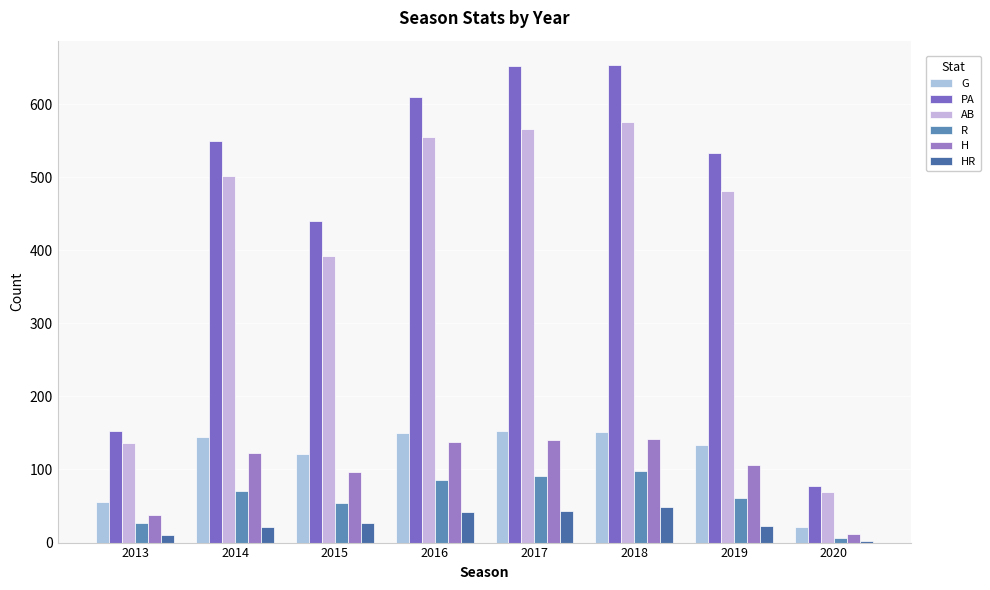

What is the difference between the maximum and minimum values in the R series?

92